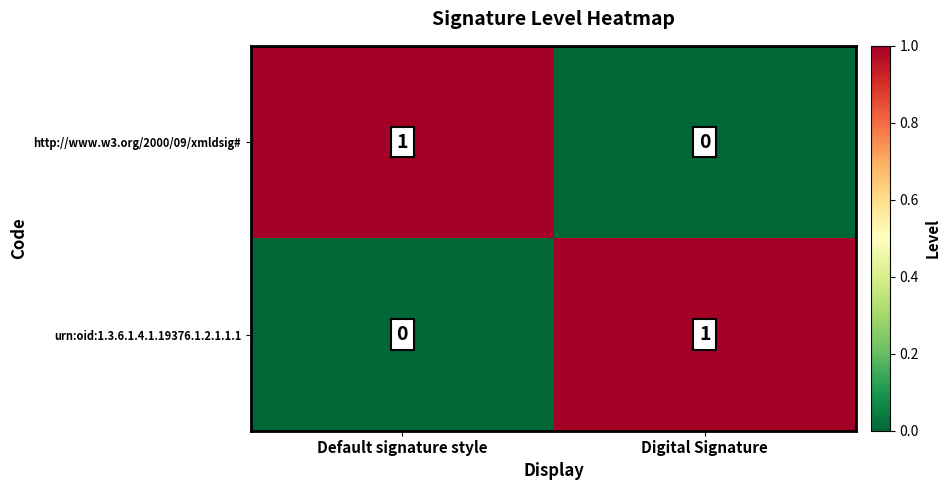

Count the number of categories in the chart.

2